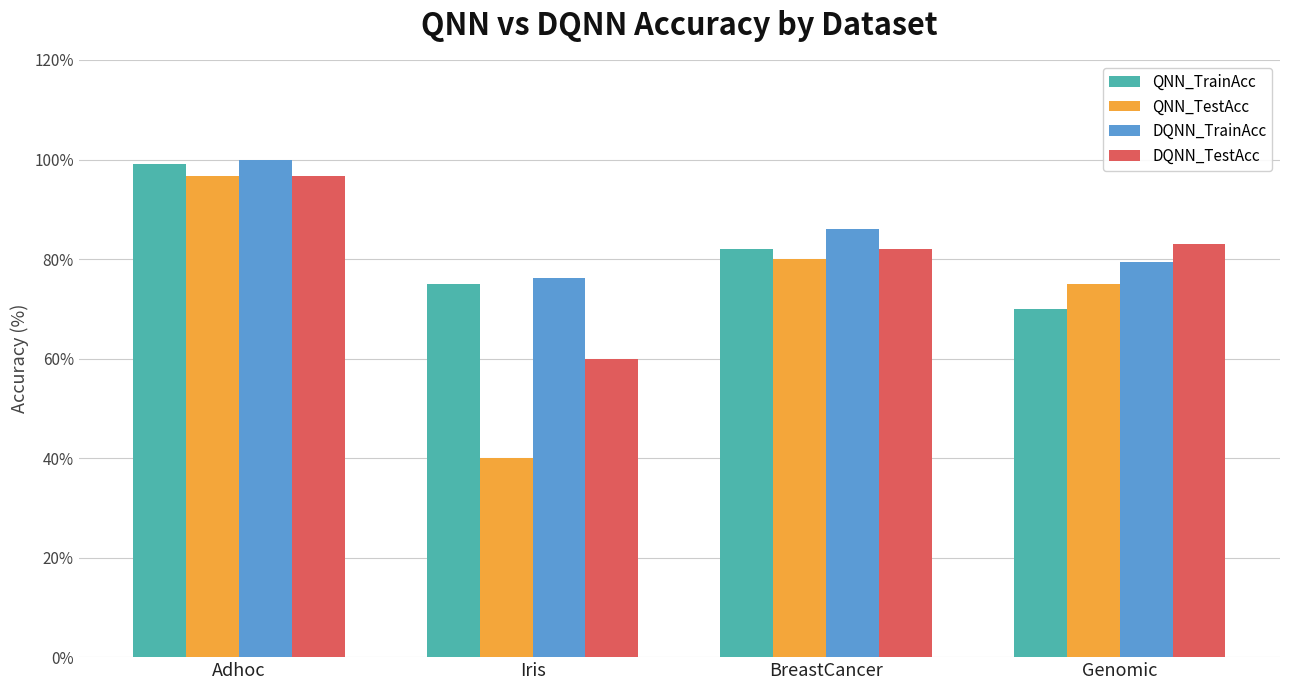

Rank the categories by QNN_TrainAcc value from lowest to highest.

Genomic, Iris, BreastCancer, Adhoc